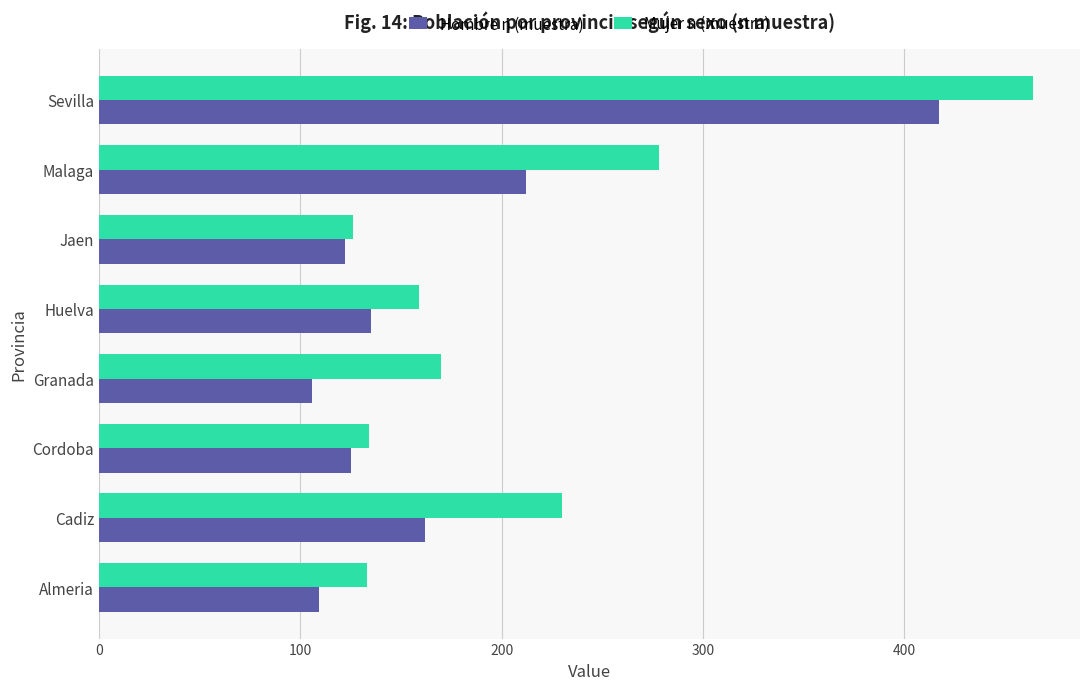

Which series has the widest spread of values?

Mujer n (muestra)